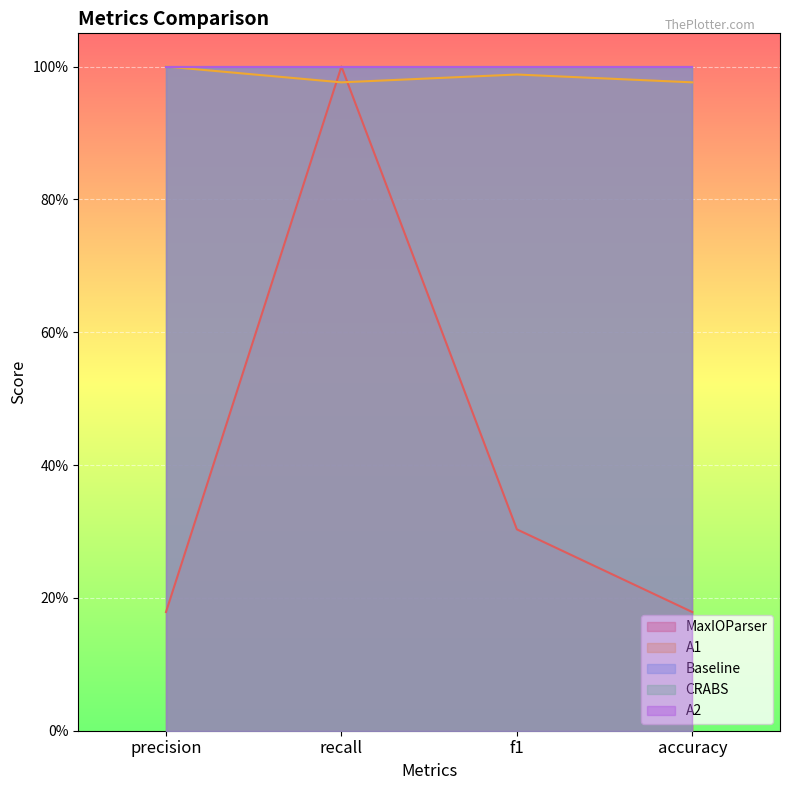

How many interior local peaks does the MaxIOParser series have?

1